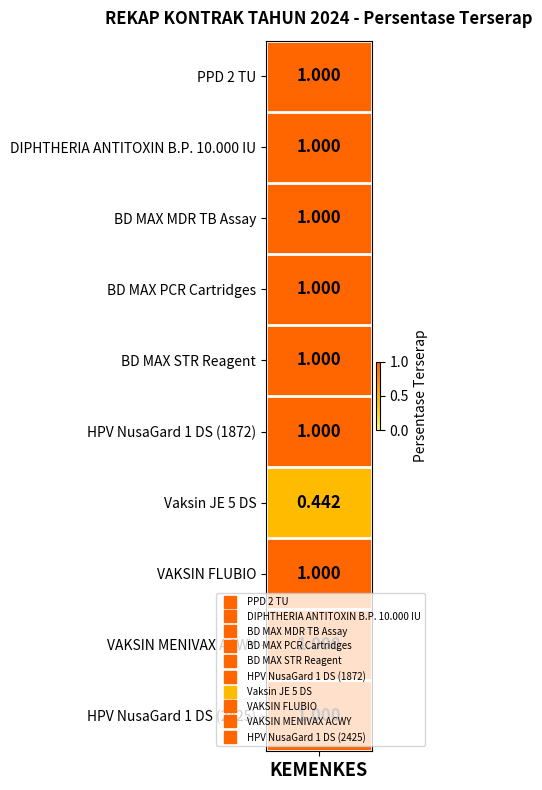

At 1, list the series in order from smallest to largest.

Vaksin Japanese Enchepalitis (JE) 5 DS, PPD 2 TU, DIPHTHERIA ANTITOXIN B.P. 10.000 IU, BD MAX MDR TB Assay, 1x24 tests, BD MAX PCR Cartridges, 24 cartridges, BD MAX STR Reagent, 48 tests, HPV NusaGard 1 DS (1872), VAKSIN FLUBIO, VAKSIN MENIVAX ACWY 1 DS, HPV NusaGard 1 DS (2425)